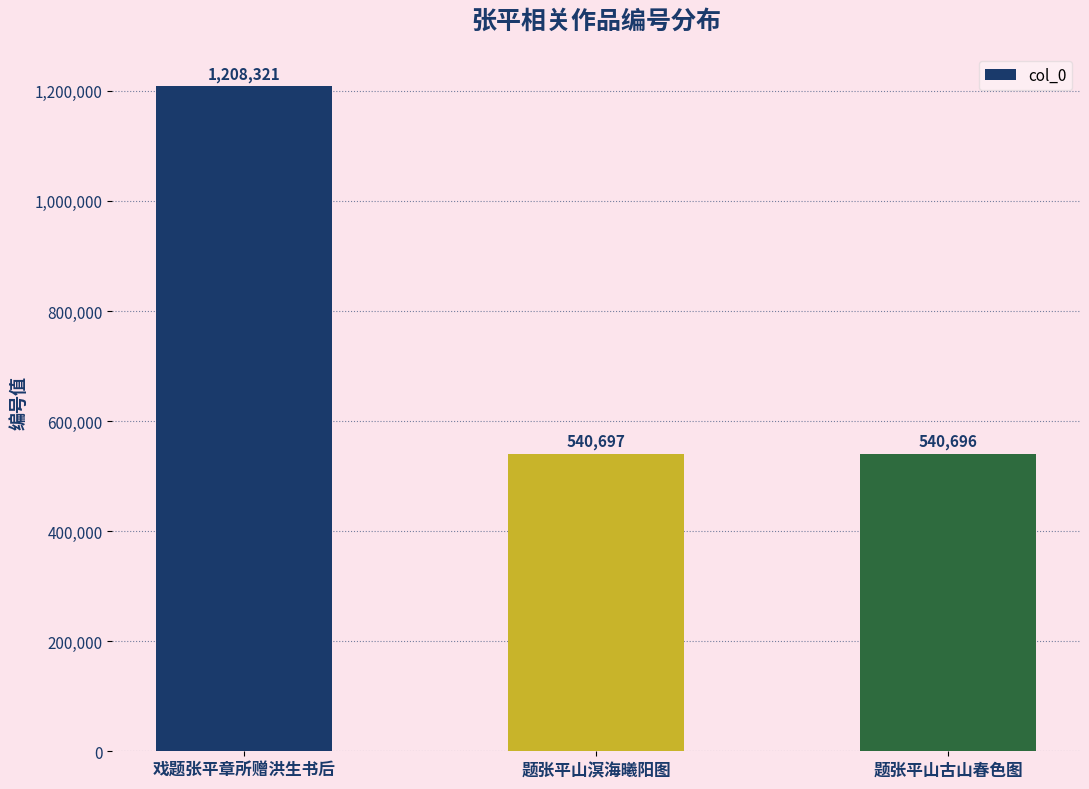

Reading left to right, list all the values displayed in this chart.

戏题张平章所赠洪生书后=1208321	题张平山溟海曦阳图=540697	题张平山古山春色图=540696